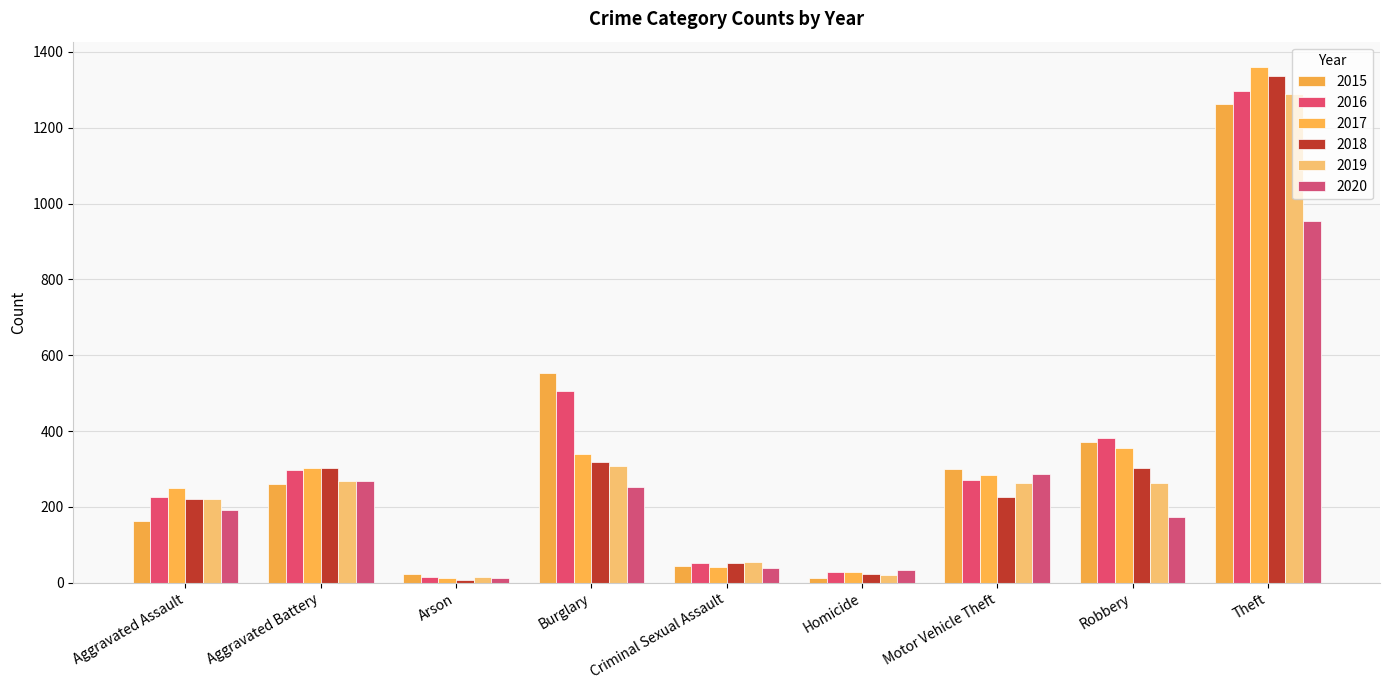

Rank the categories by 2017 value from highest to lowest.

Theft, Robbery, Burglary, Aggravated Battery, Motor Vehicle Theft, Aggravated Assault, Criminal Sexual Assault, Homicide, Arson